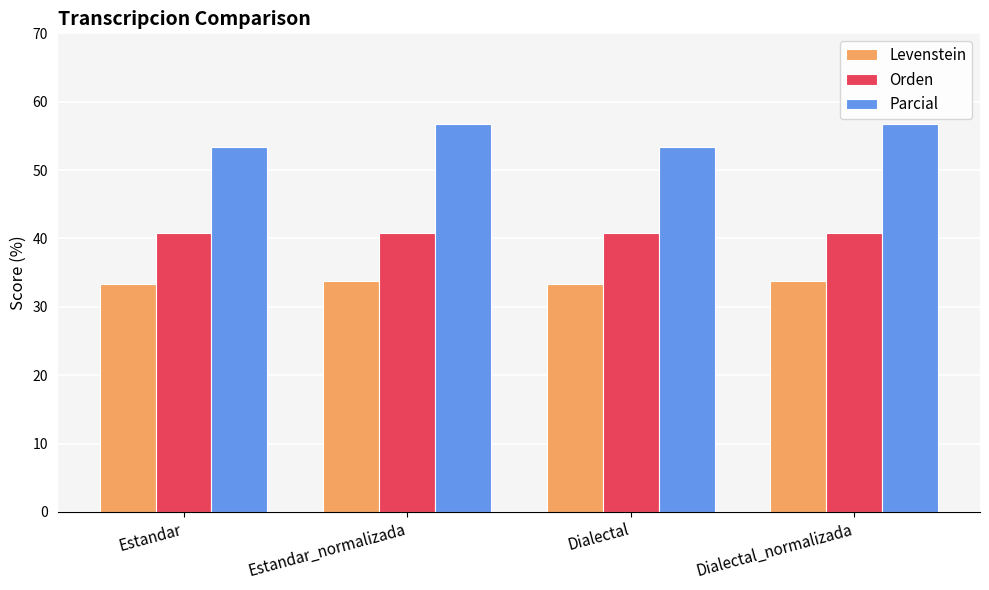

Rank the series by their maximum value, from lowest to highest.

Levenstein, Orden, Parcial